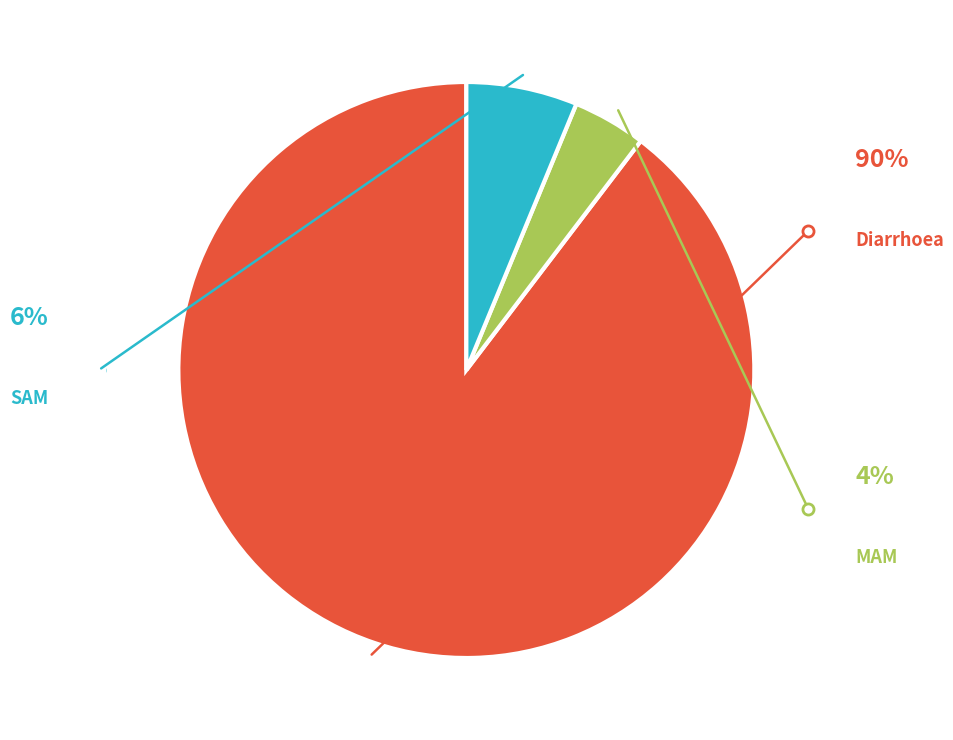

To the nearest percent, what is the combined percentage of SAM and Diarrhoea?

96%